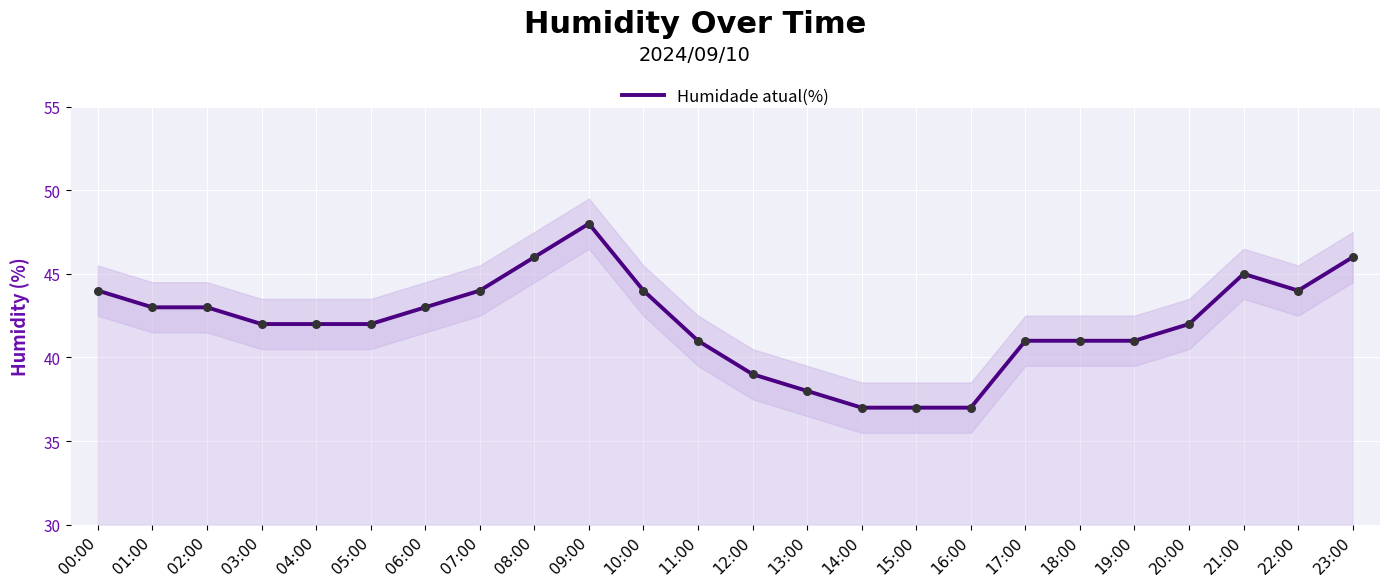

Approximately how many times larger is the value at 20:00 compared to 21:00?

0.9